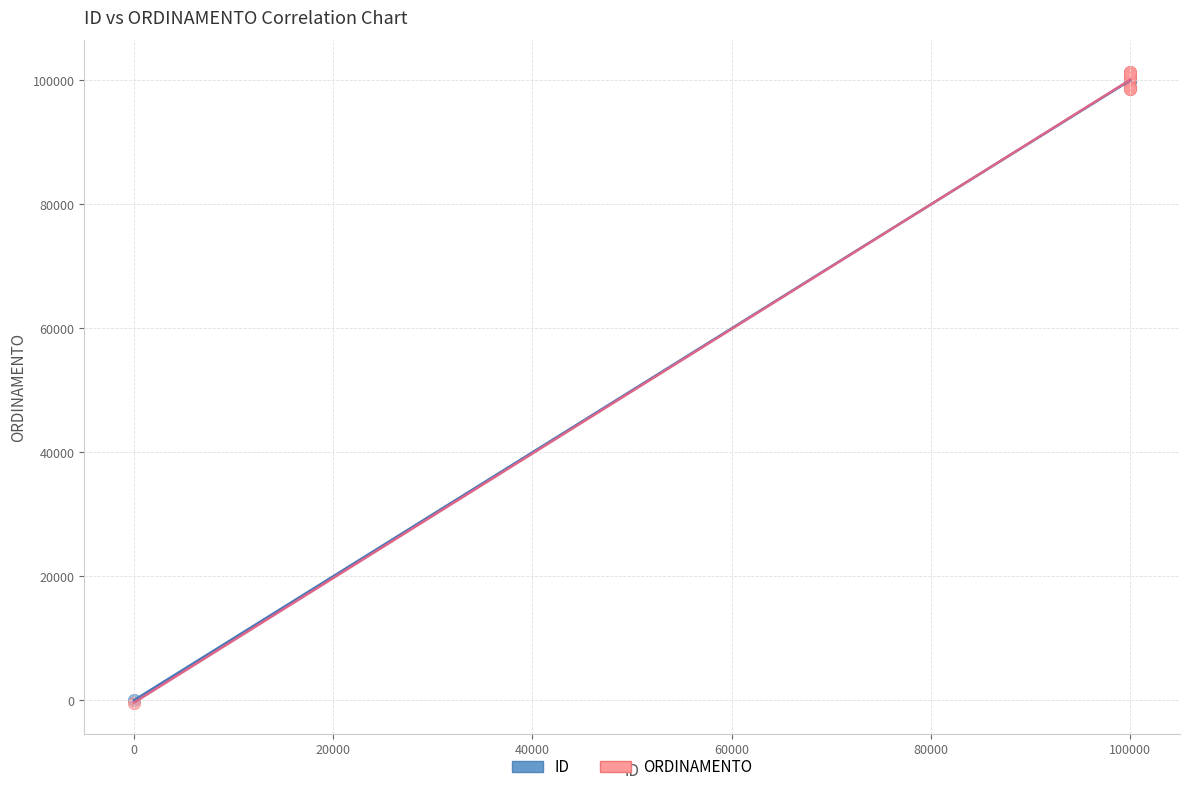

What are all the series names shown in the legend?

ID, ORDINAMENTO